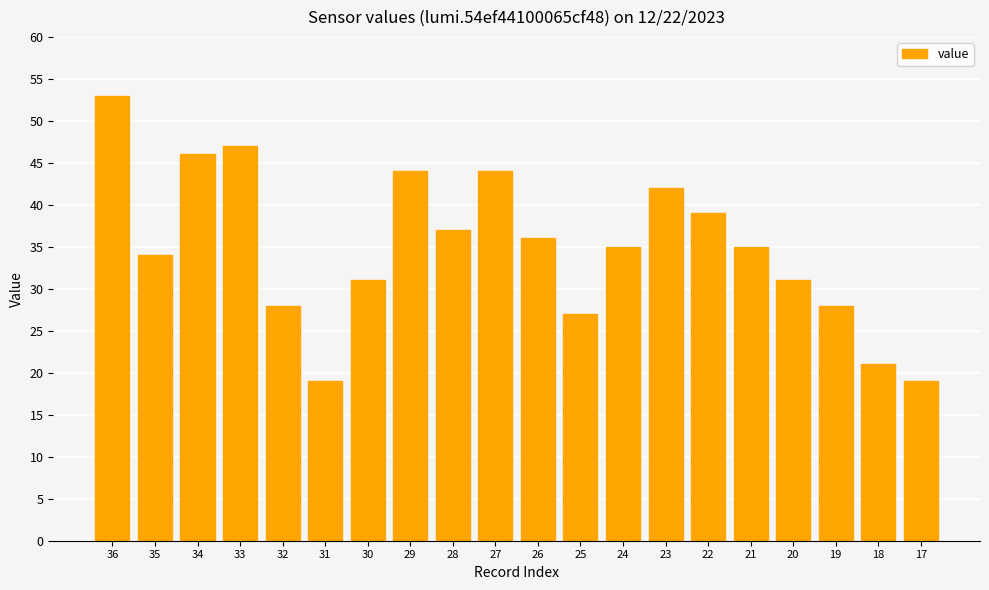

What is the greatest value displayed?

53